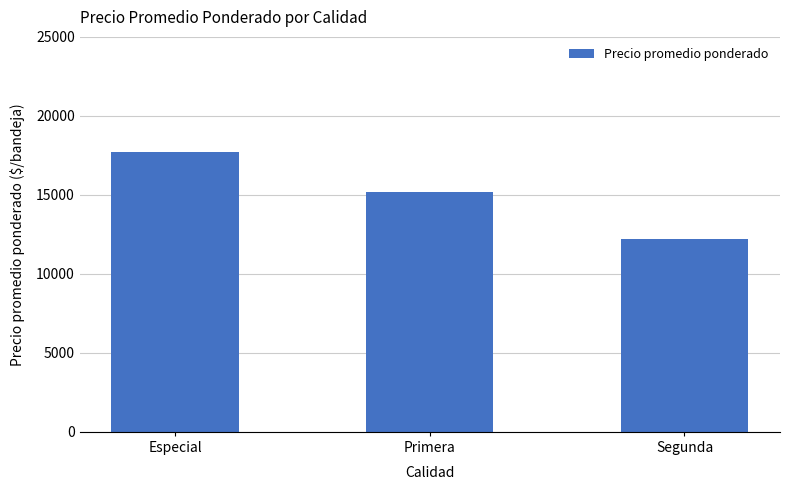

Reading left to right, extract all data points from this chart.

17692	15192	12188